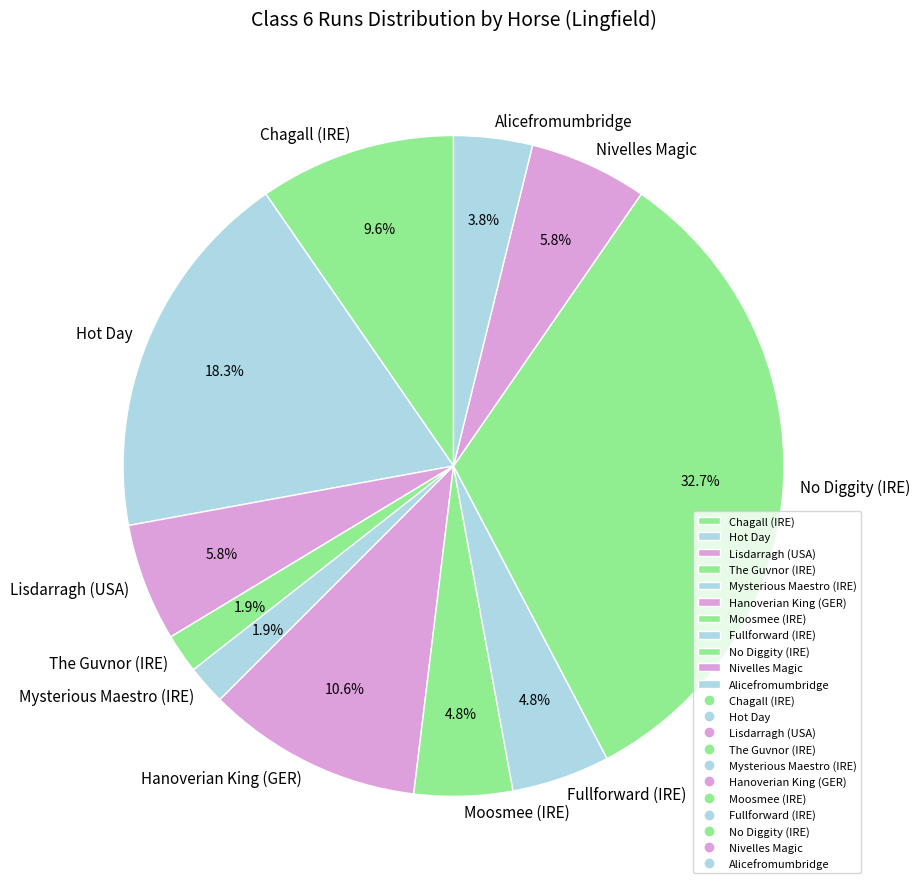

Which slice is the largest?

No Diggity (IRE)